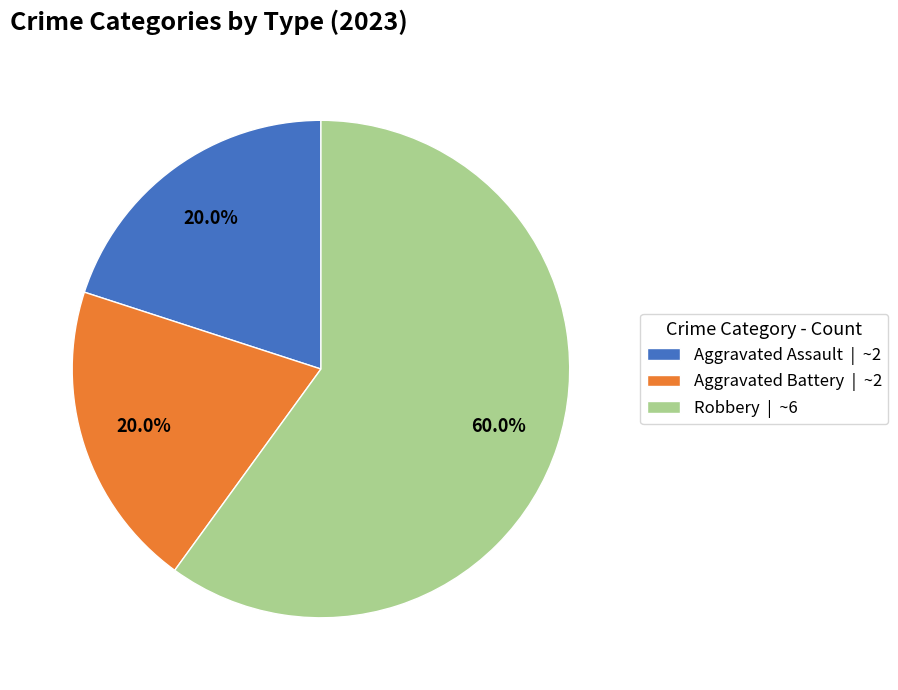

Combined, do Robbery and Aggravated Assault account for over 50%?

Yes